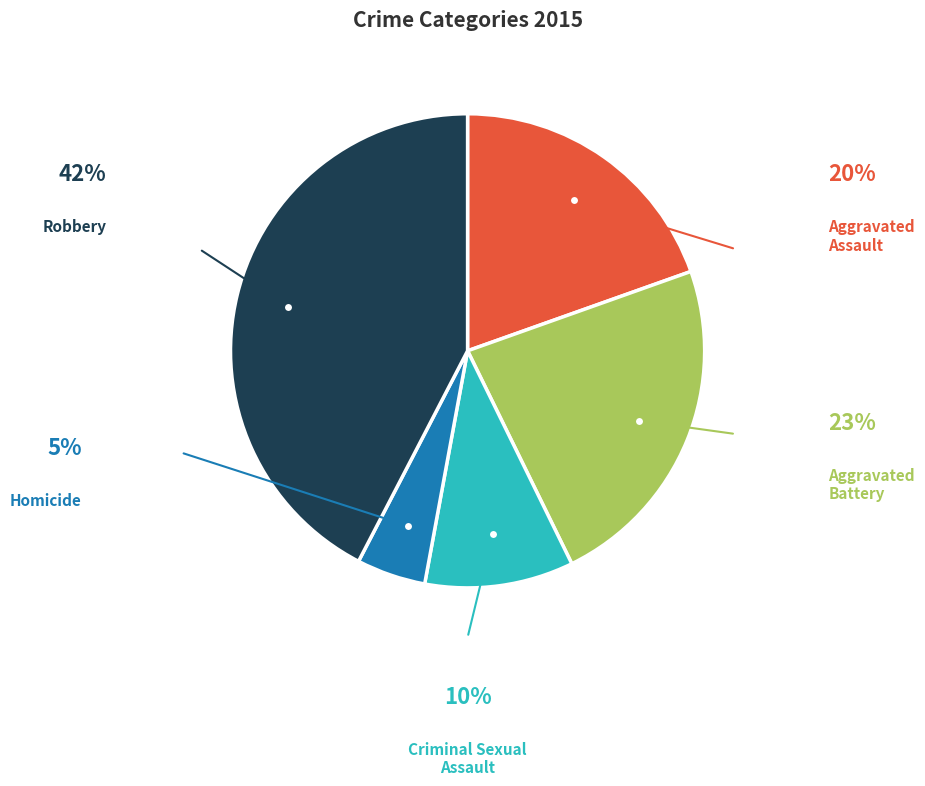

Is there a majority slice in this chart?

No